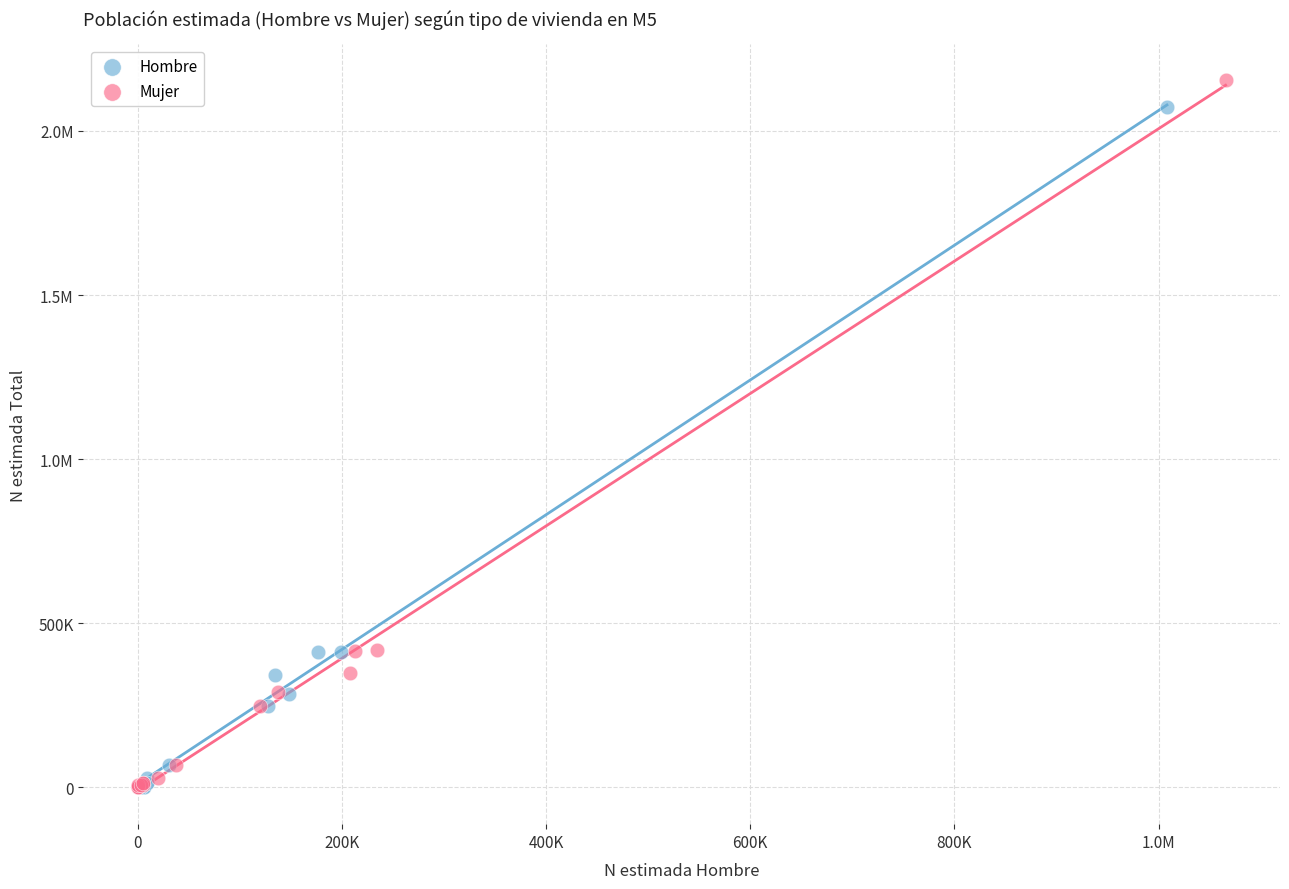

What are all the series names shown in the legend?

Hombre, Mujer